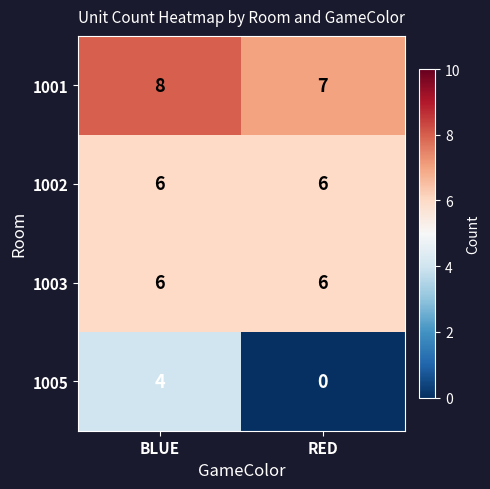

Reading left to right, transcribe all the data shown in this chart.

1001: BLUE=8	RED=7
1002: BLUE=6	RED=6
1003: BLUE=6	RED=6
1005: BLUE=4	RED=0